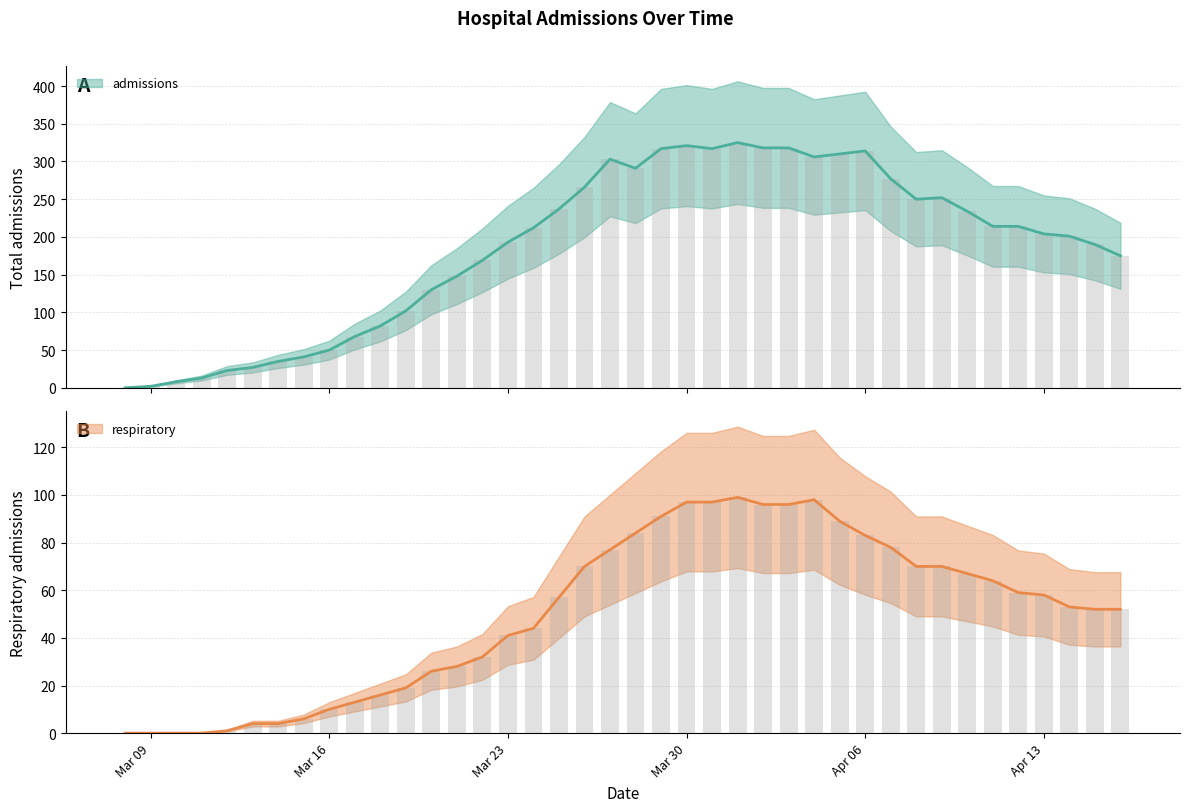

What is the label of the 40th bar from the left?

2020-04-16